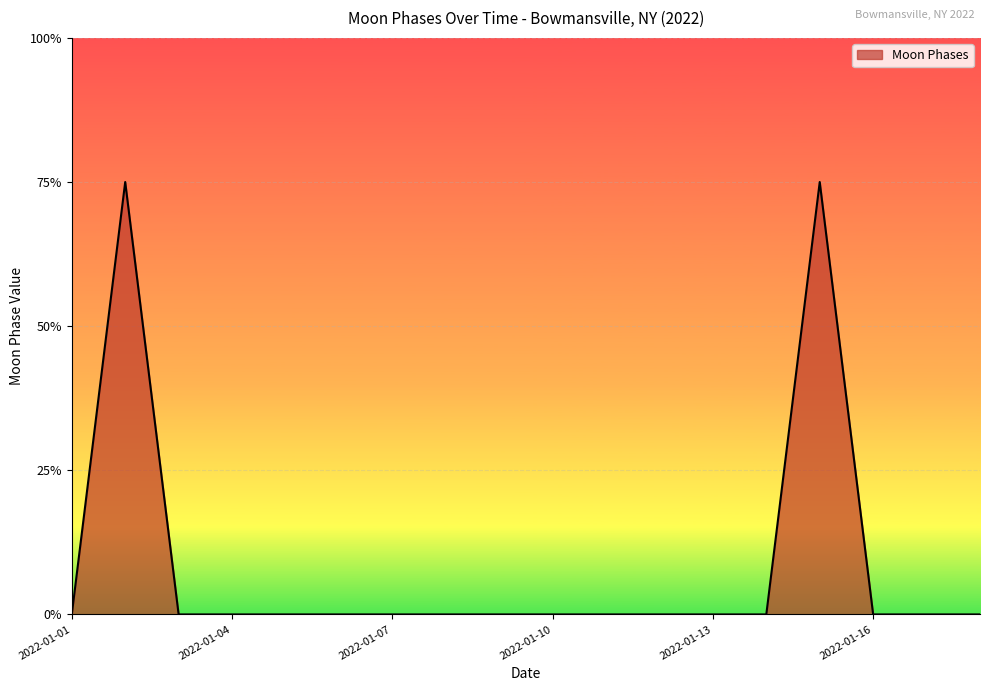

Does the chart display data point markers on the line(s)?

No